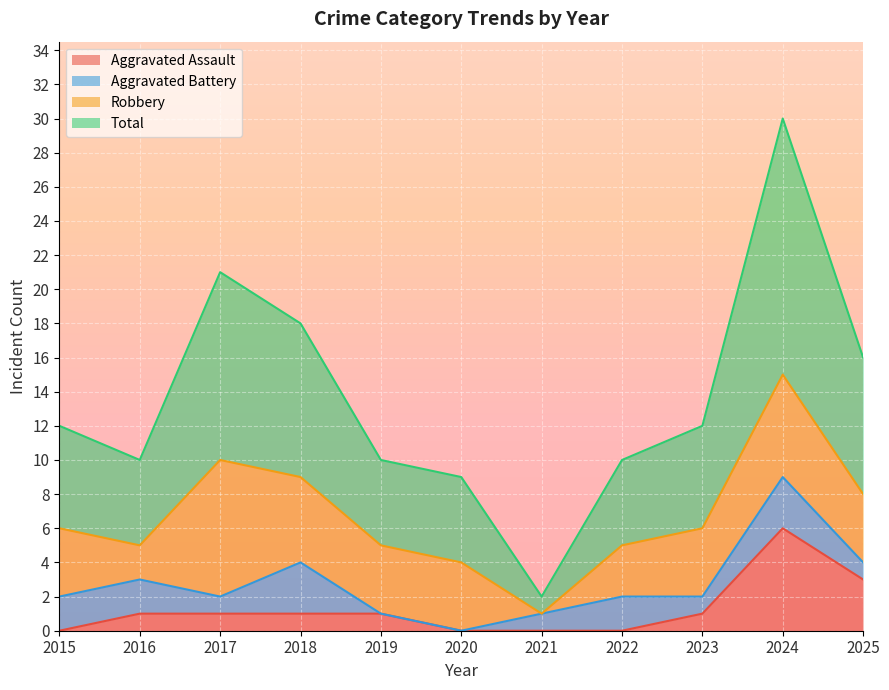

Between 2015 and 2024, which series saw the biggest shift?

Total